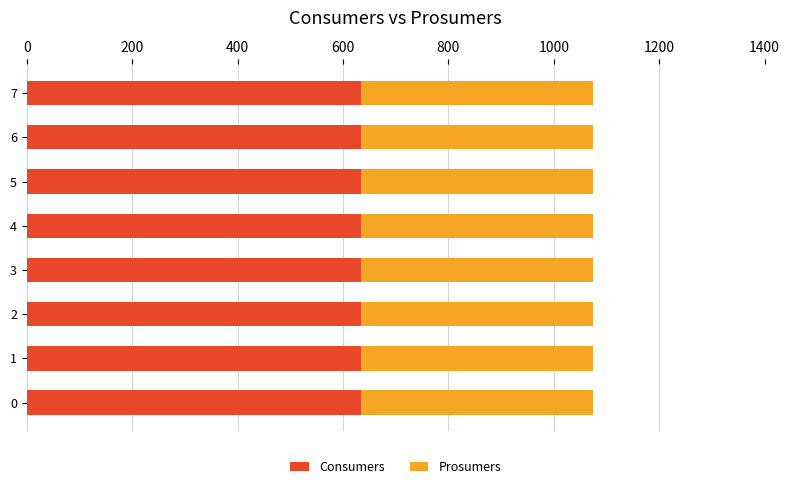

What is the total value across all series at 2?

1075